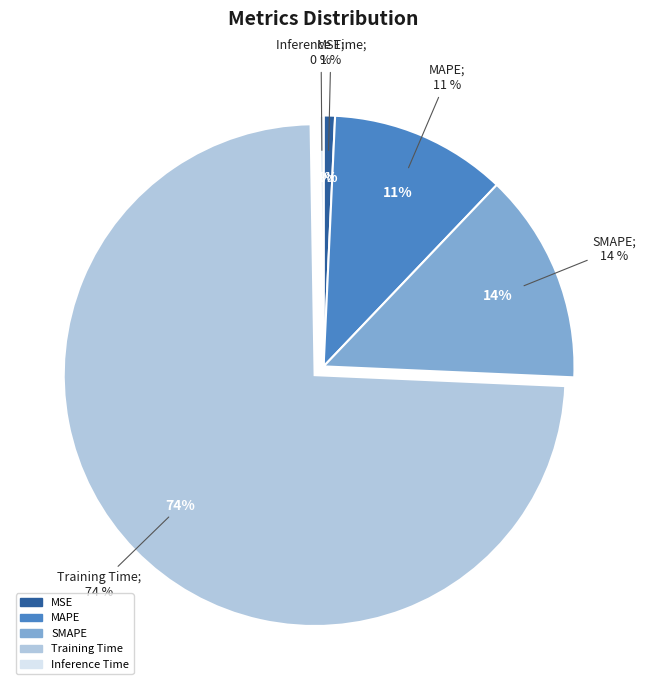

How many slices are in this pie chart?

5